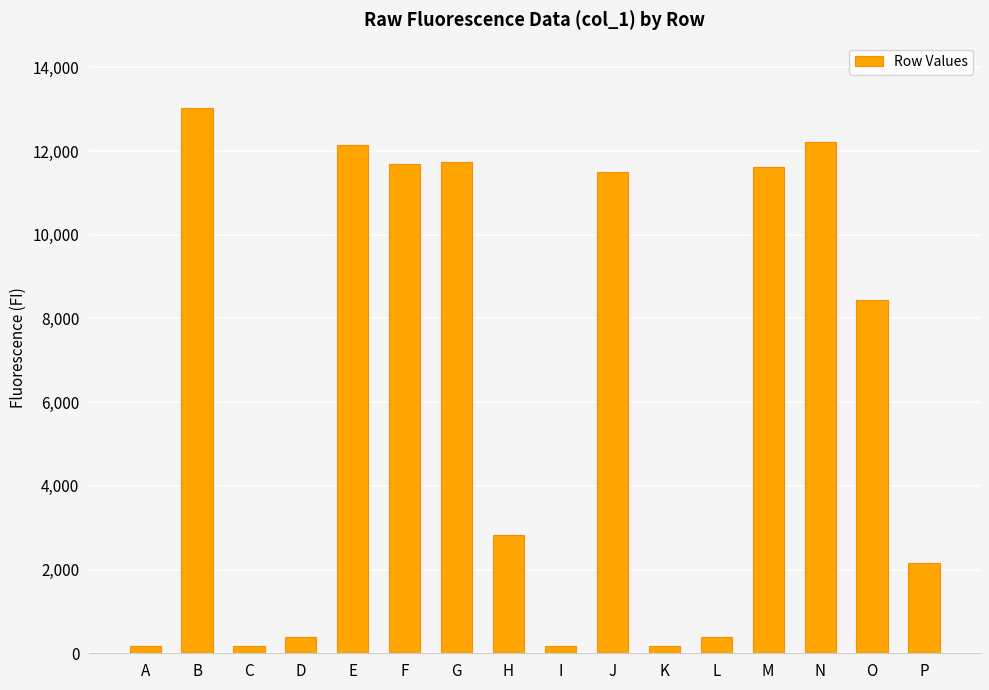

Which has a higher value, B or P?

B